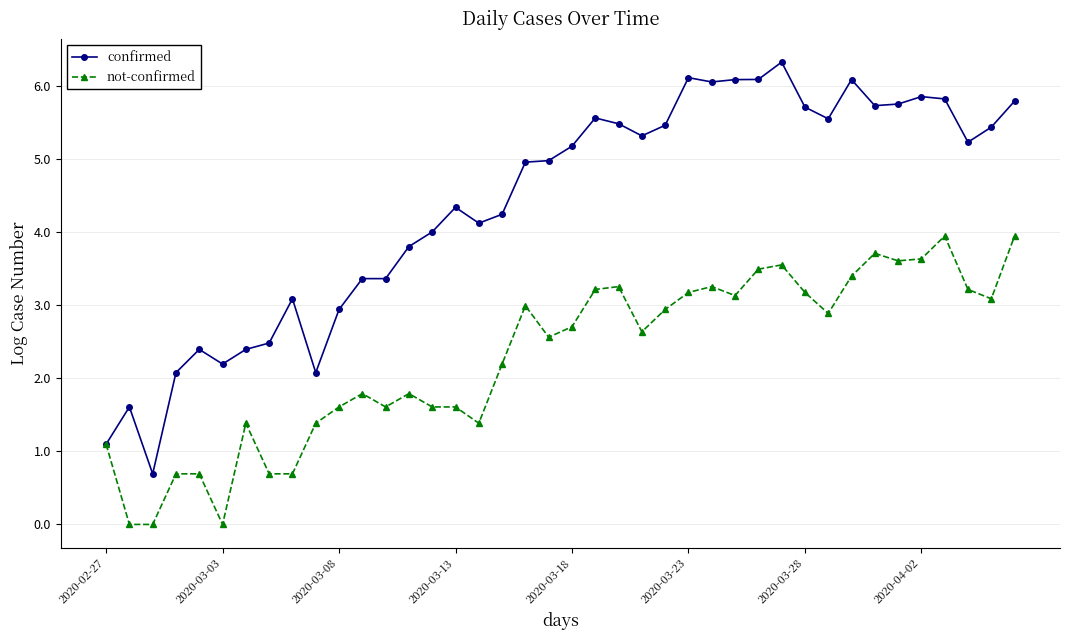

Which series has the largest total across all categories?

confirmed